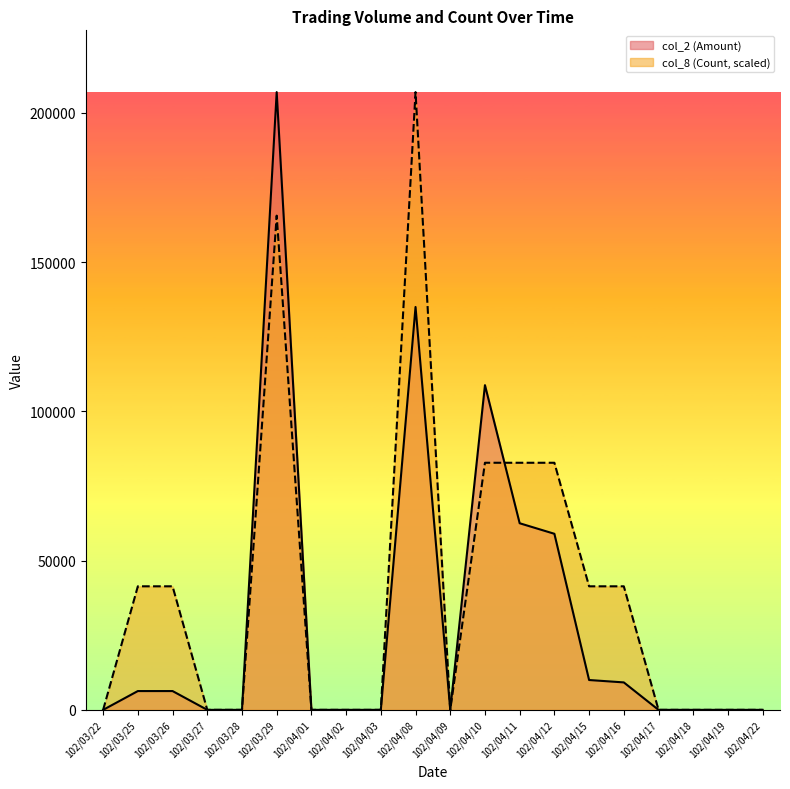

What is the label of the 7th point from the left?

102/04/01